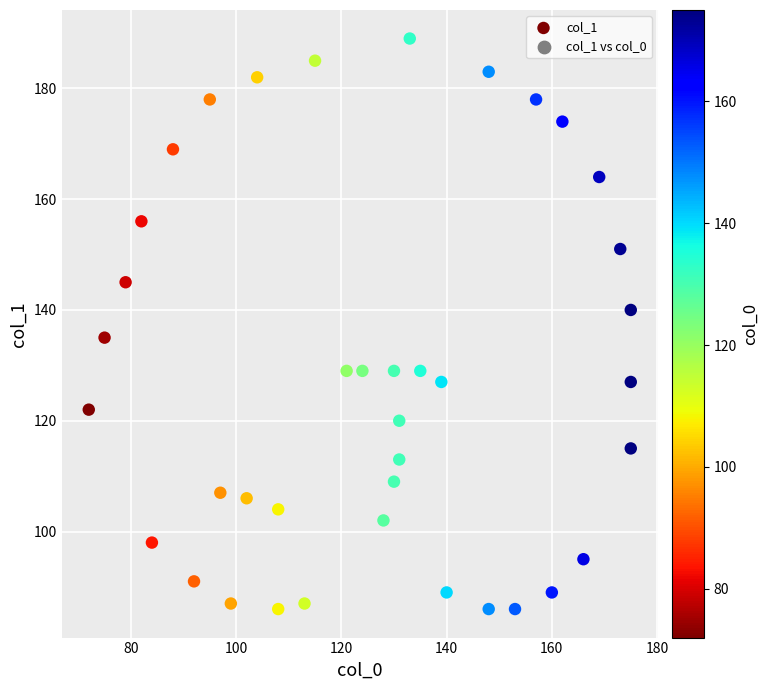

What is the range of Y values (max minus min)?

103